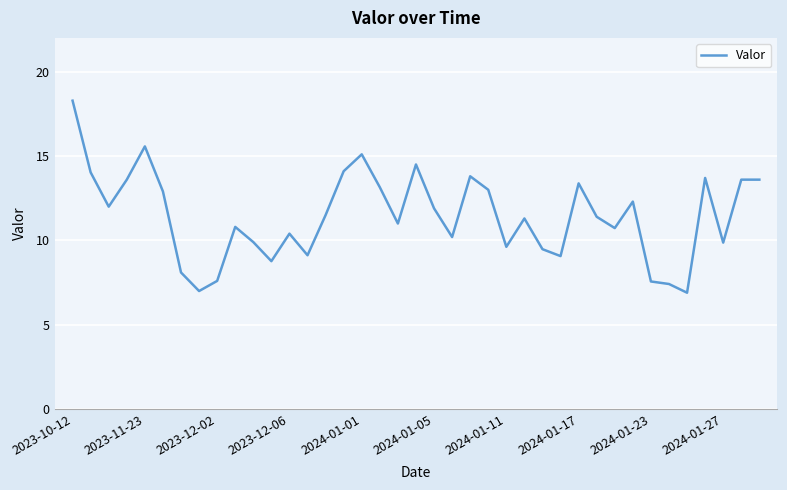

What is the smallest value displayed?

6.9